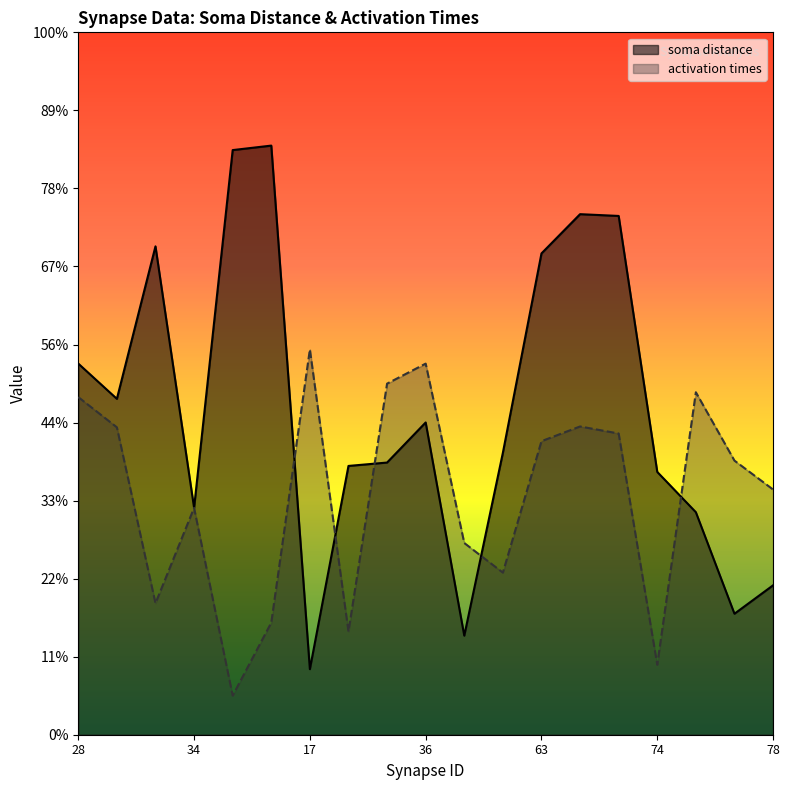

True or false: activation times has more than 0 interior local peaks.

True